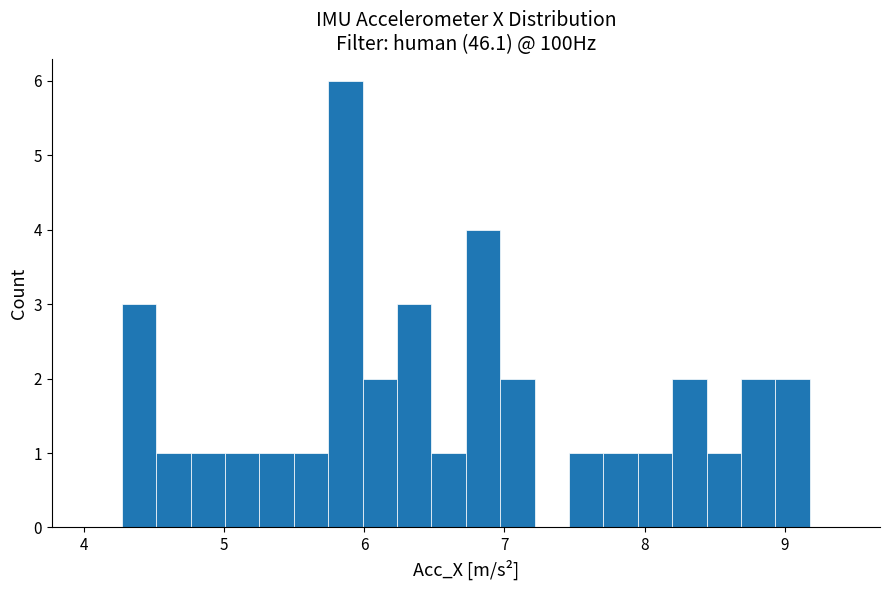

Read against the x-axis, roughly where is the centre of the tallest bar?

5.9